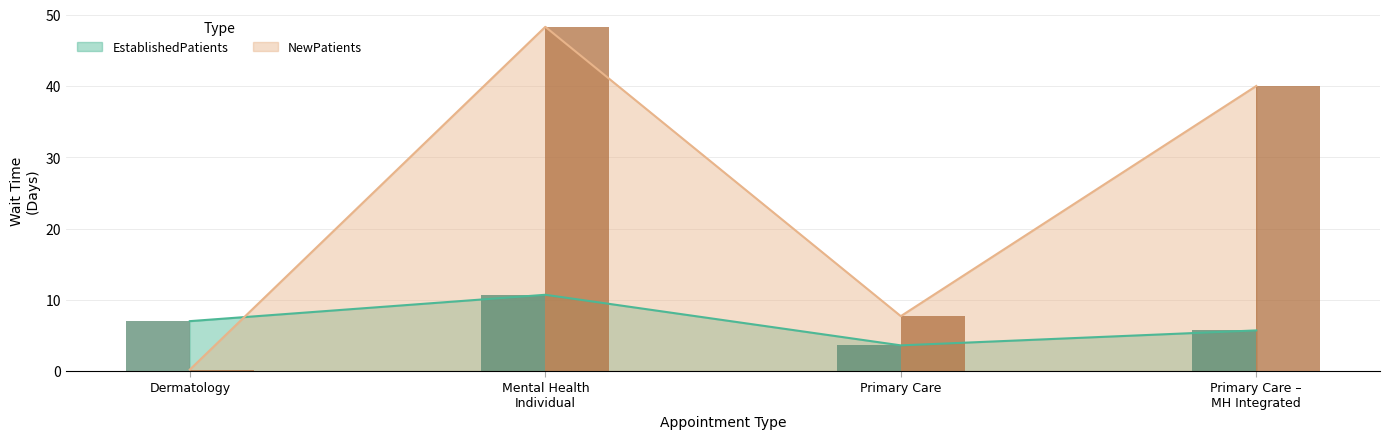

Reading left to right, what are all the values shown in this chart?

EstablishedPatients: 7.0	10.7	3.6	5.7
NewPatients: 0.2	48.3	7.7	40.0